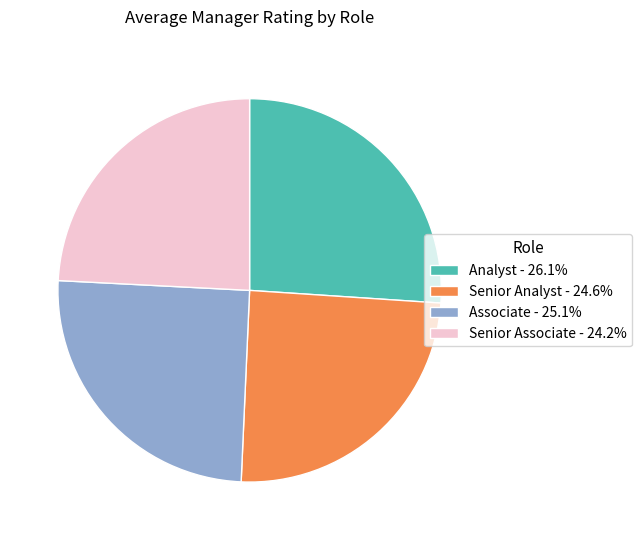

Is there any slice that represents more than half of the pie?

No